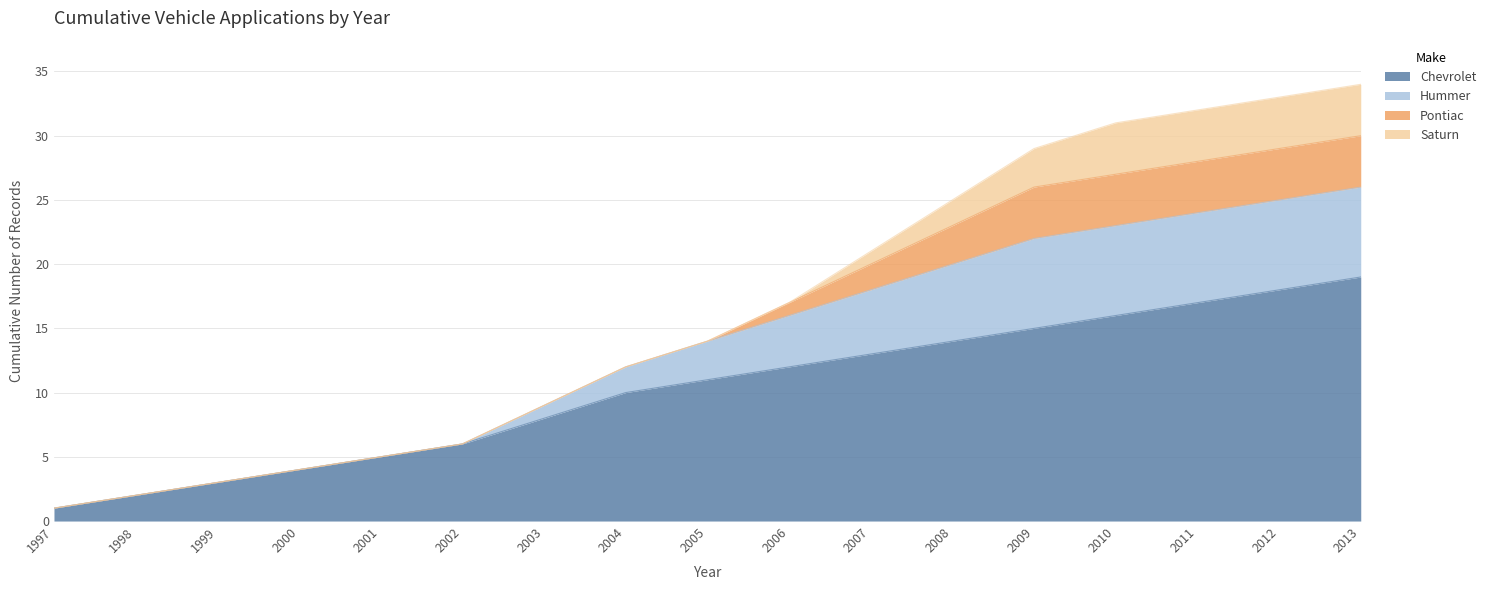

The Chevrolet series shows 1 at 2000. True or false?

False